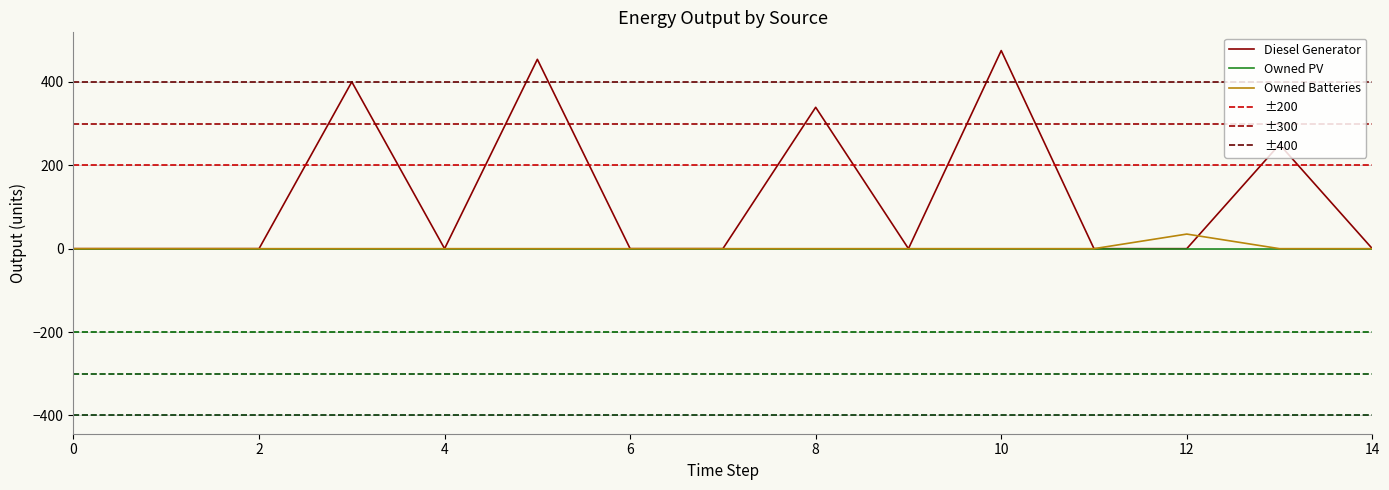

The value of Diesel Generator at 8 is 339. True or false?

True